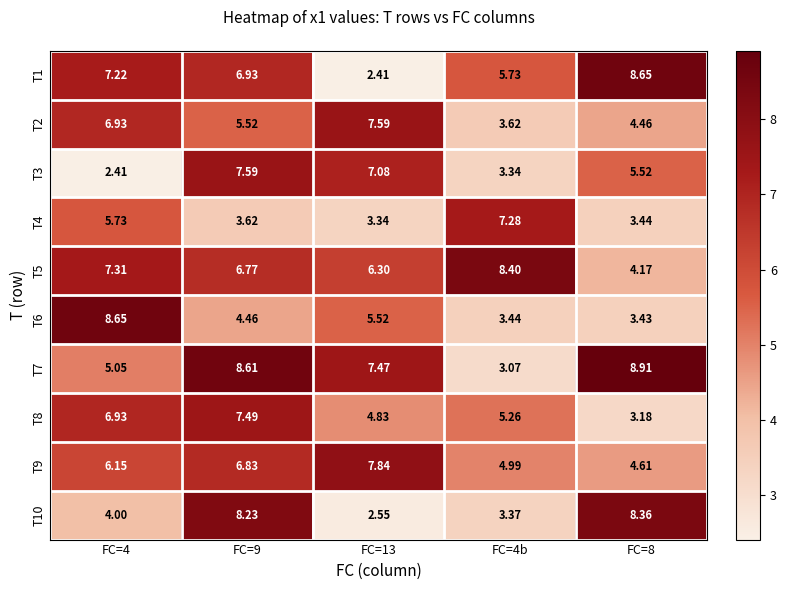

At how many categories does at least one series exceed 5?

5